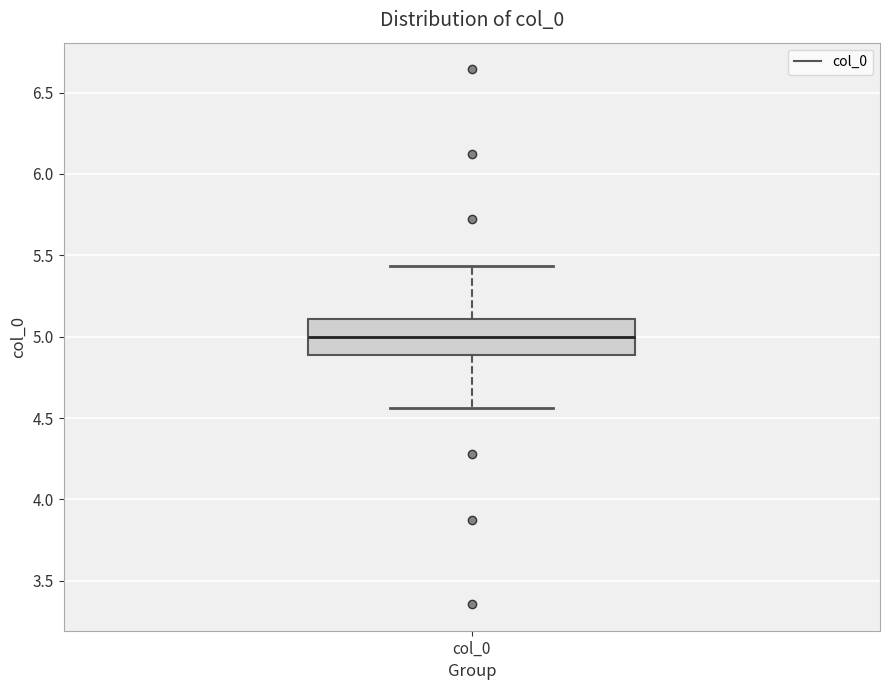

Where does the upper whisker of the box for col_0 end on the y-axis? The values are not printed on the chart, so give them approximately, as read against the axis.

5.45